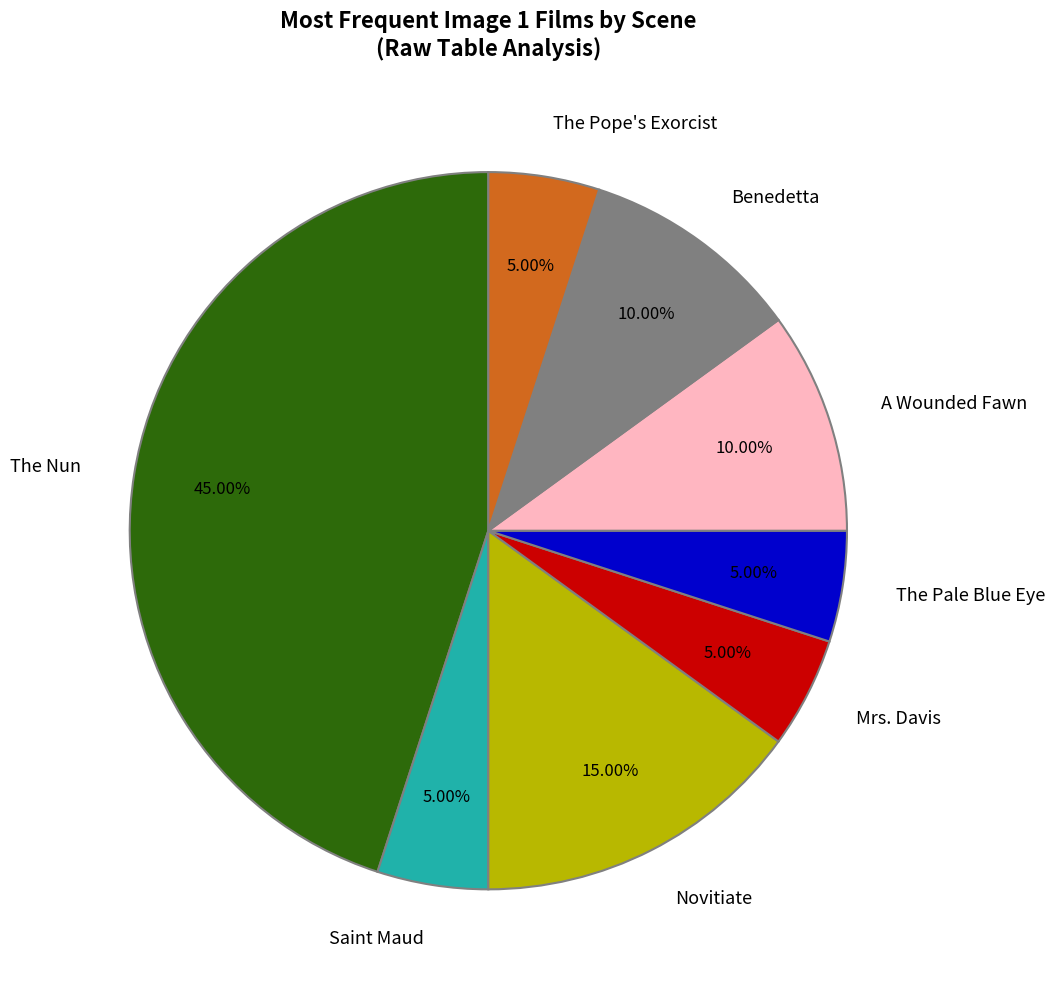

To the nearest percent, what portion does The Pale Blue Eye represent?

5%